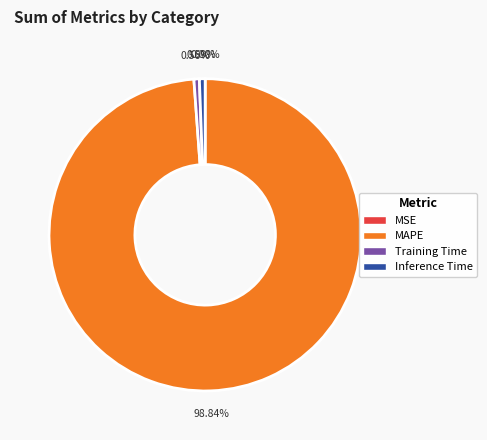

What is the largest slice in the pie chart?

MAPE